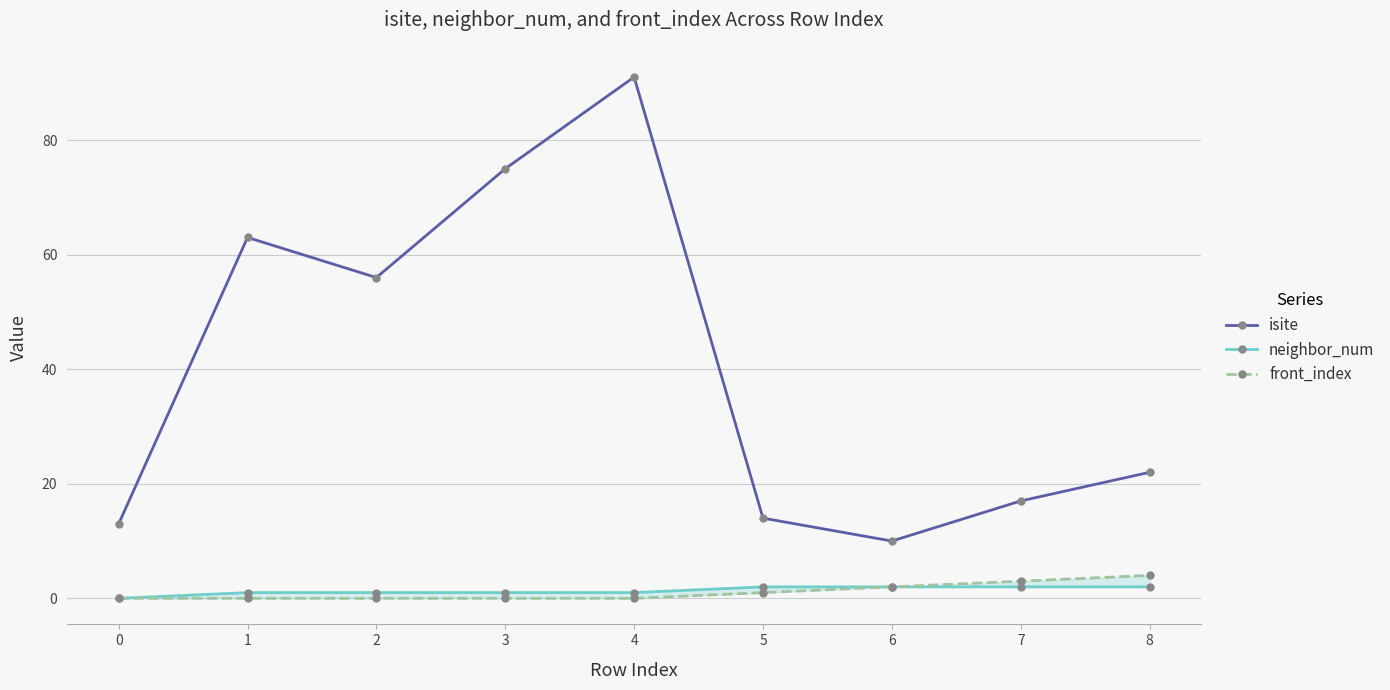

Is it true that neighbor_num equals 1 at 3?

True